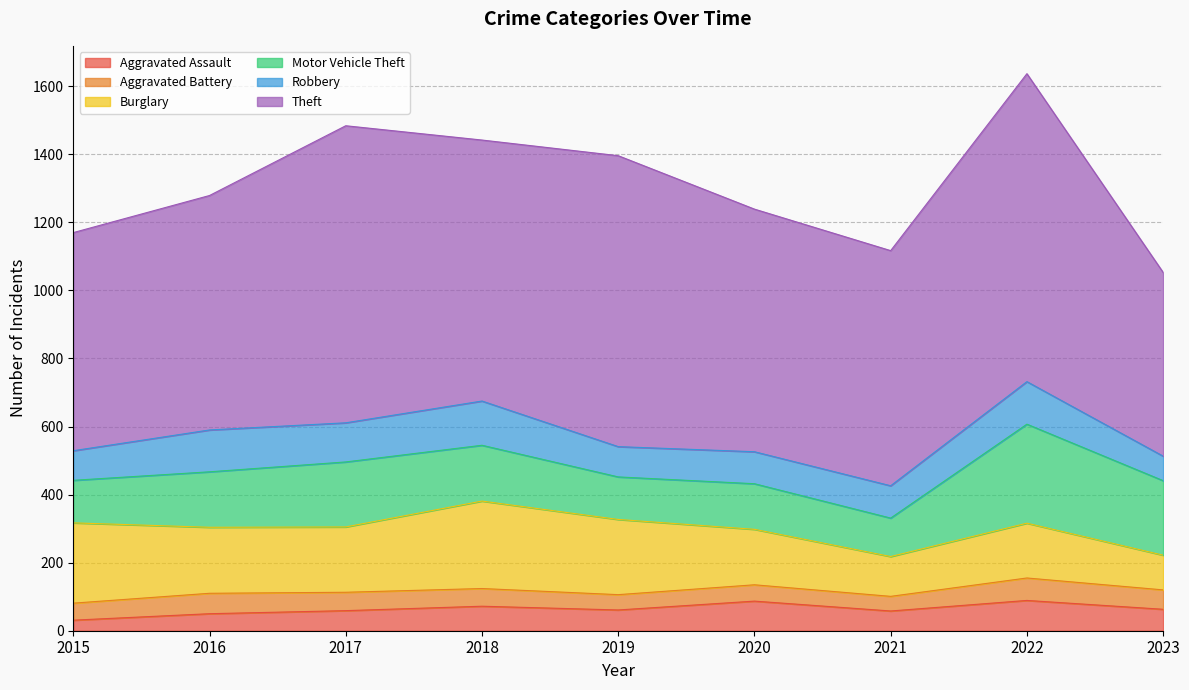

What is the difference between the highest and lowest values at 2023?

483